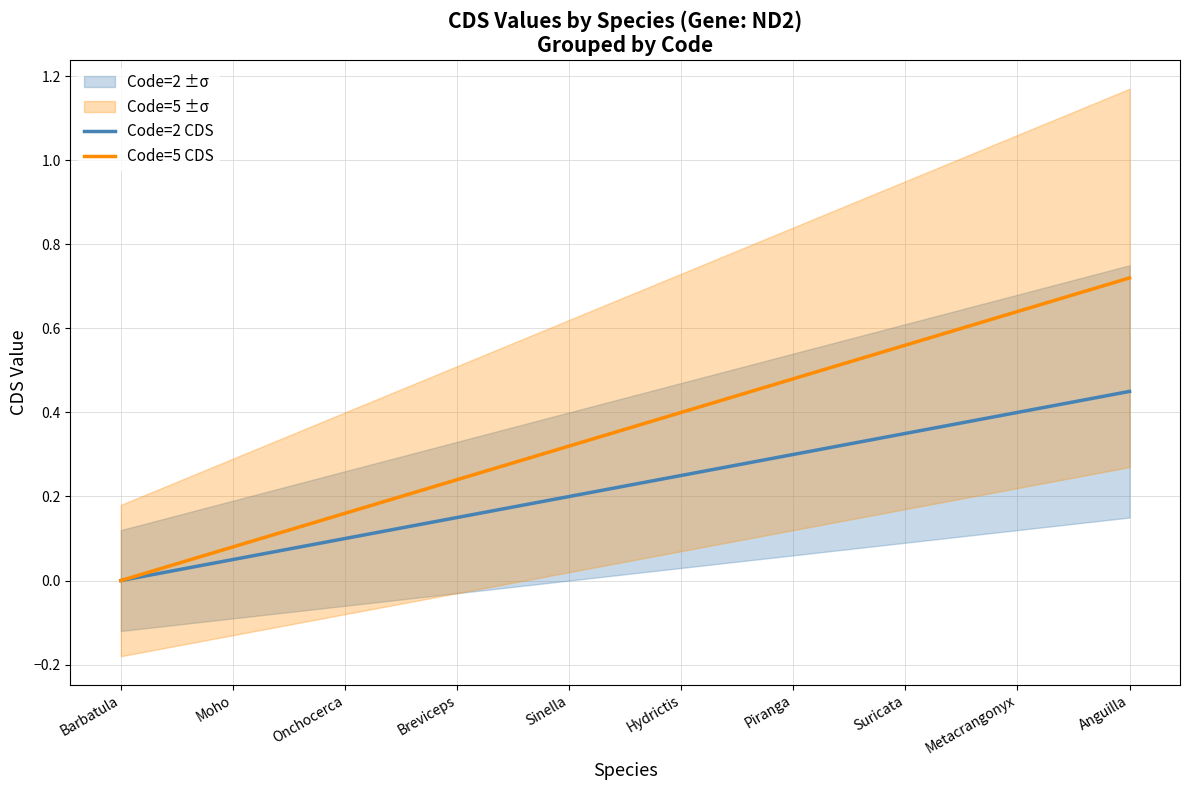

At which label is Code=2 CDS closest to 0?

Barbatula